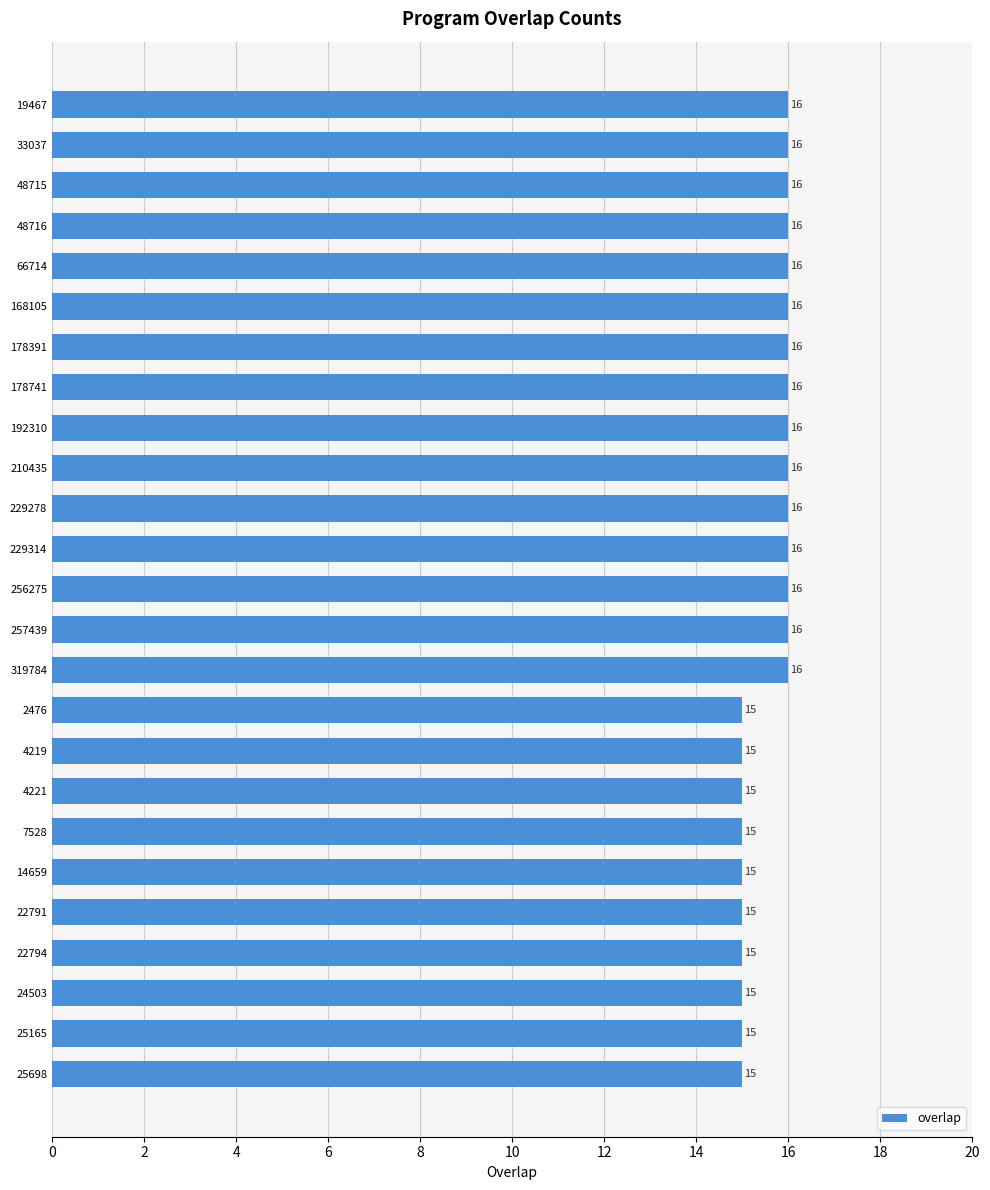

Is it true that the value at 319784 is 22?

False